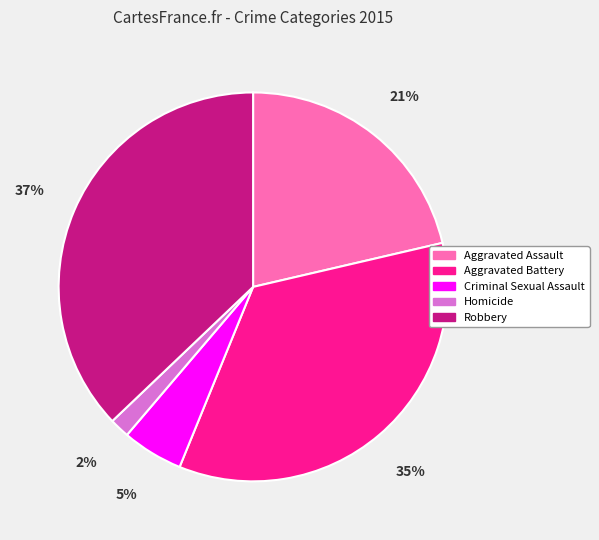

Which has a higher value, Criminal Sexual Assault or Homicide?

Criminal Sexual Assault